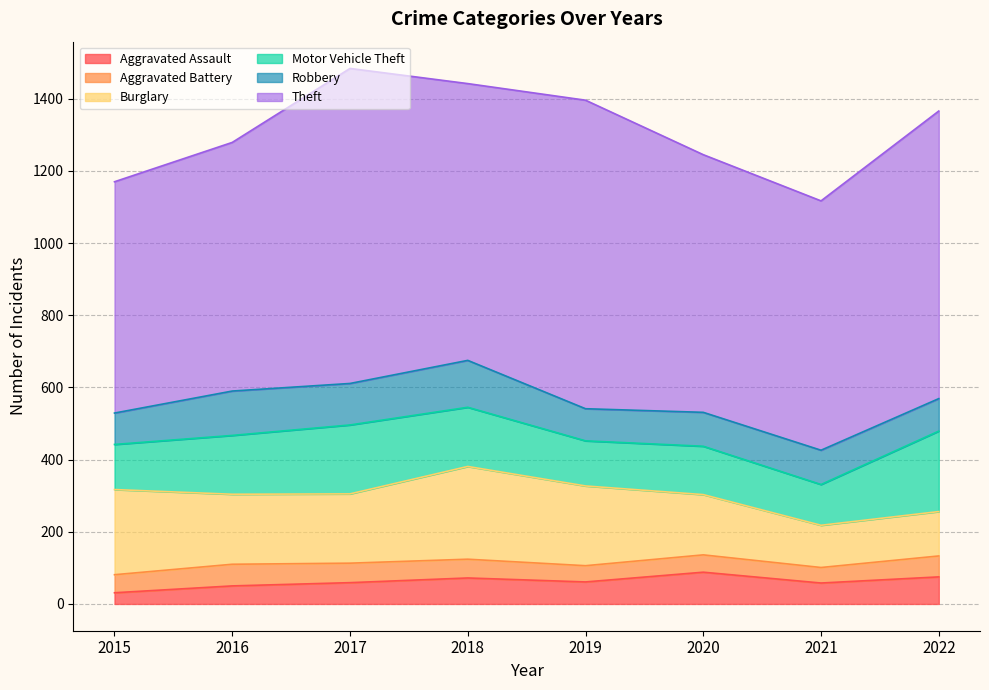

Reading right to left, what are all the values shown in this chart?

Aggravated Assault: 75	58	88	61	72	59	50	31
Aggravated Battery: 58	43	48	45	52	54	60	50
Burglary: 123	117	167	221	257	192	194	236
Motor Vehicle Theft: 223	113	134	125	164	191	163	125
Robbery: 90	95	94	89	130	115	123	87
Theft: 797	691	714	855	767	873	689	641